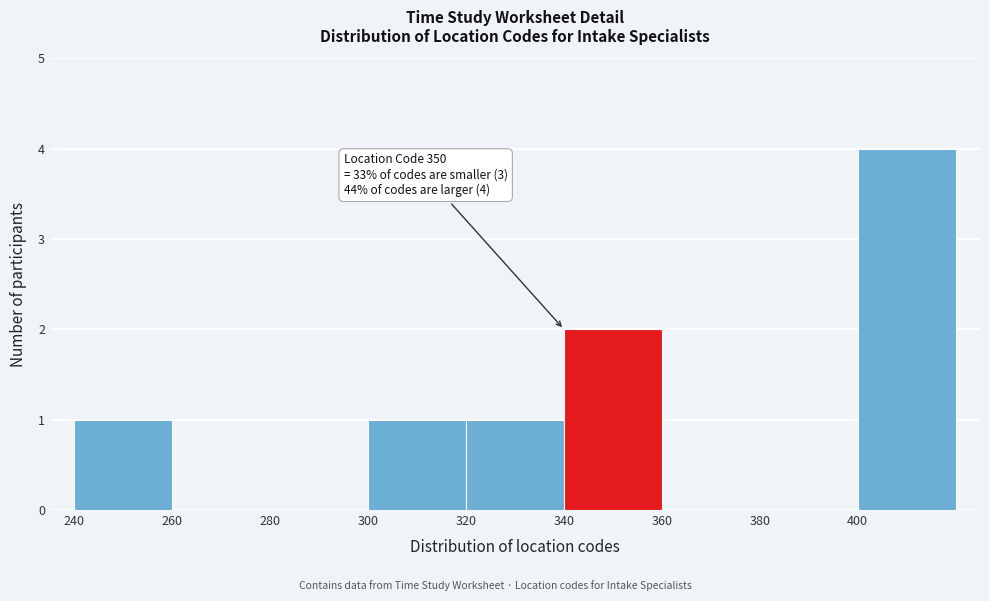

Which range on the x-axis has the tallest bar?

400 to 420